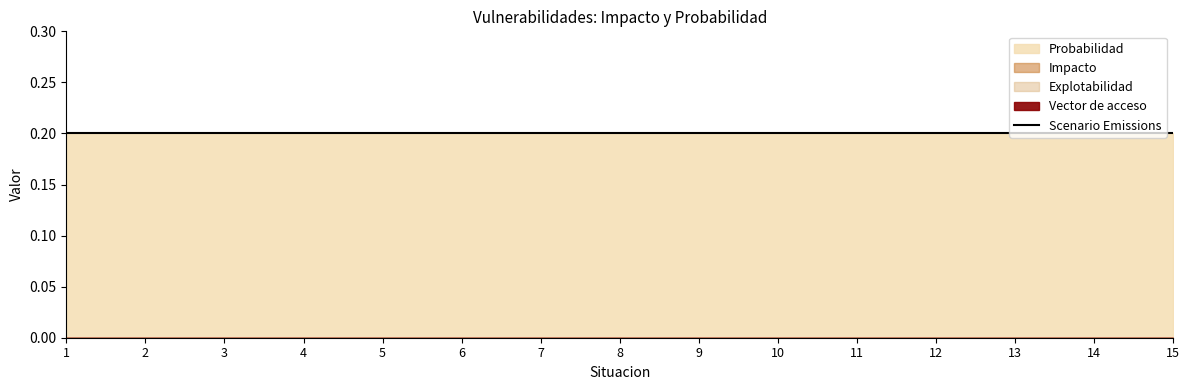

How many data points does each series have?

15